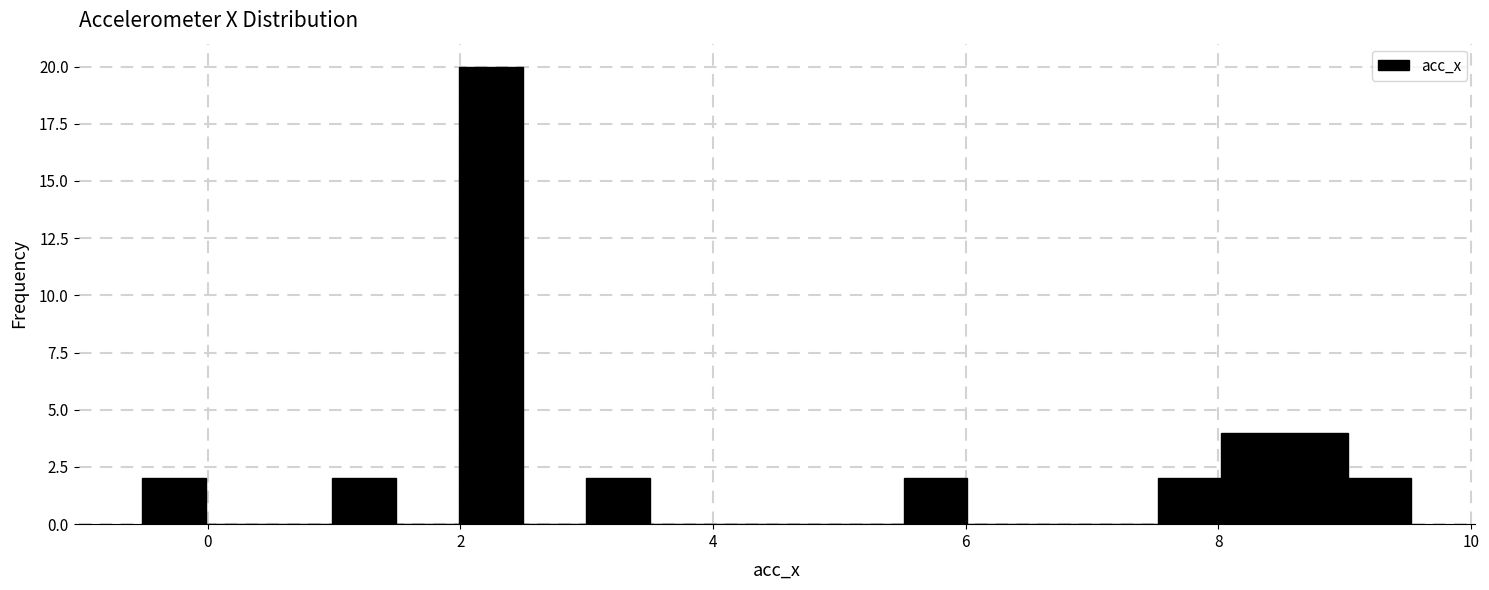

Around what value on the x-axis is the tallest bar? Give the approximate position of its centre, as read against the axis.

2.2